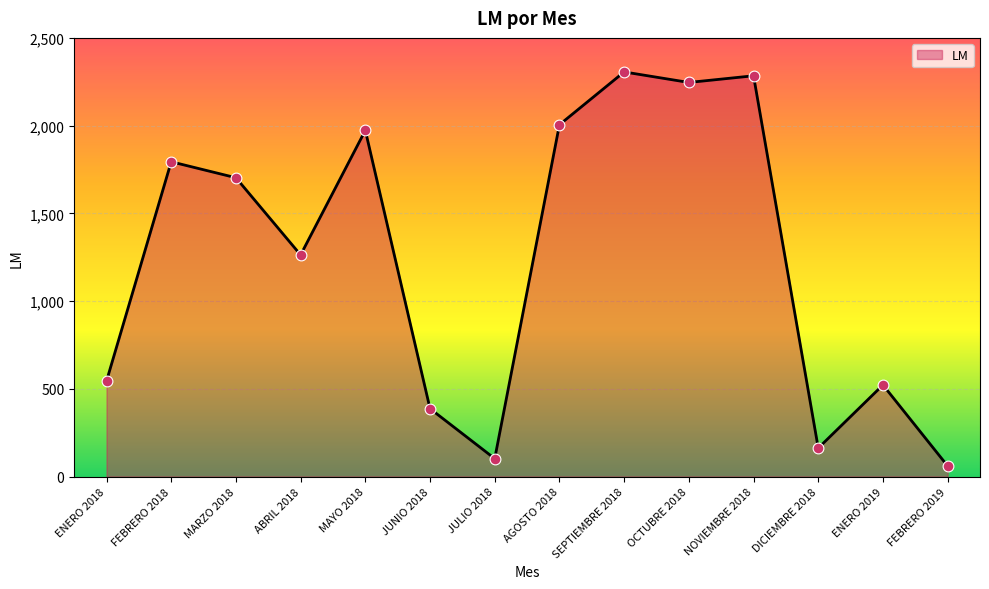

Approximately how many times larger is the value at DICIEMBRE 2018 compared to FEBRERO 2018?

0.1